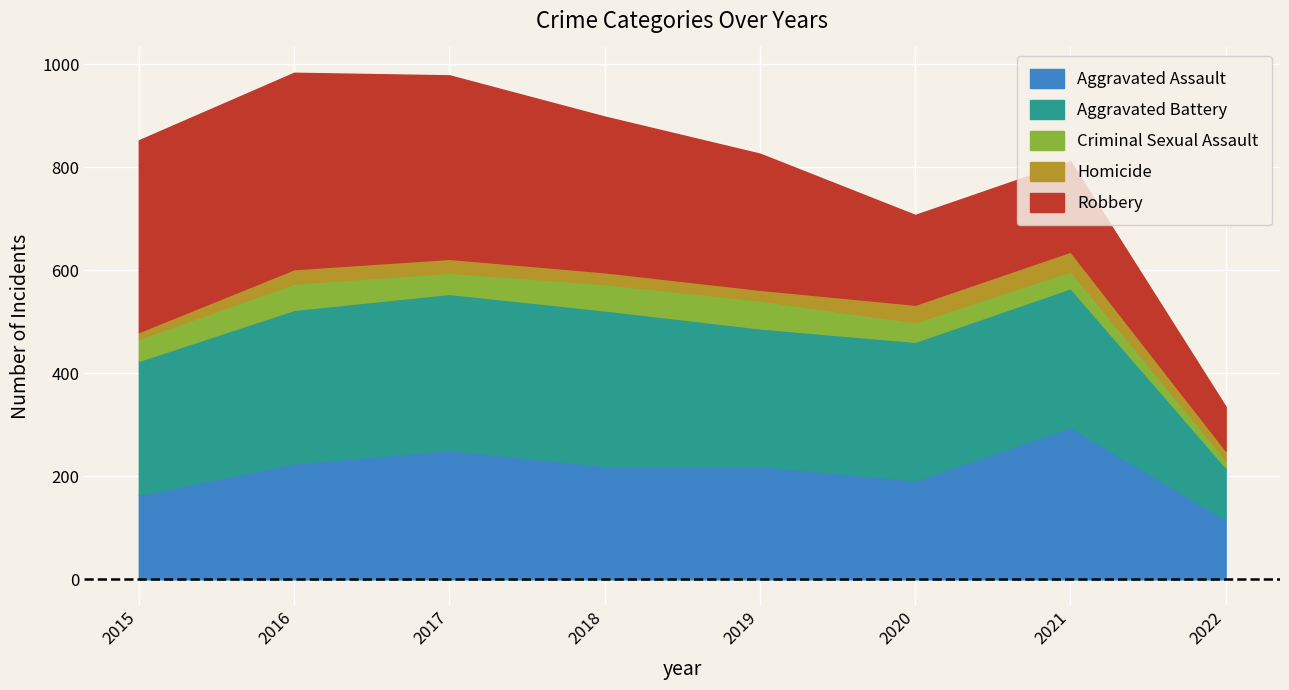

What is the minimum value shown in the chart?

13